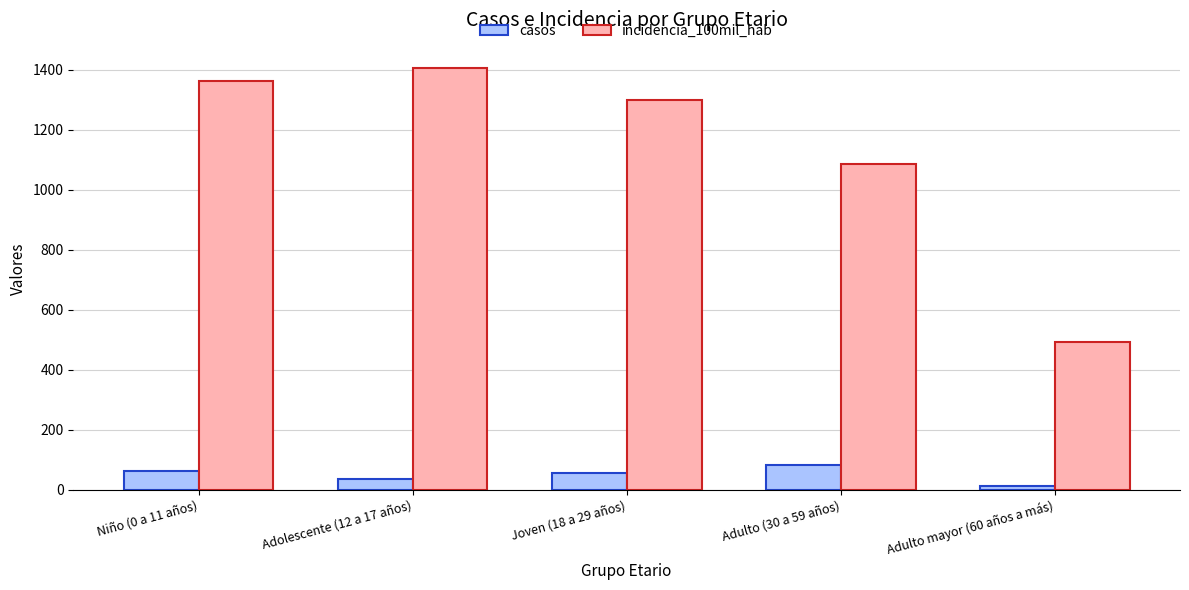

How many bars are there in each group?

2